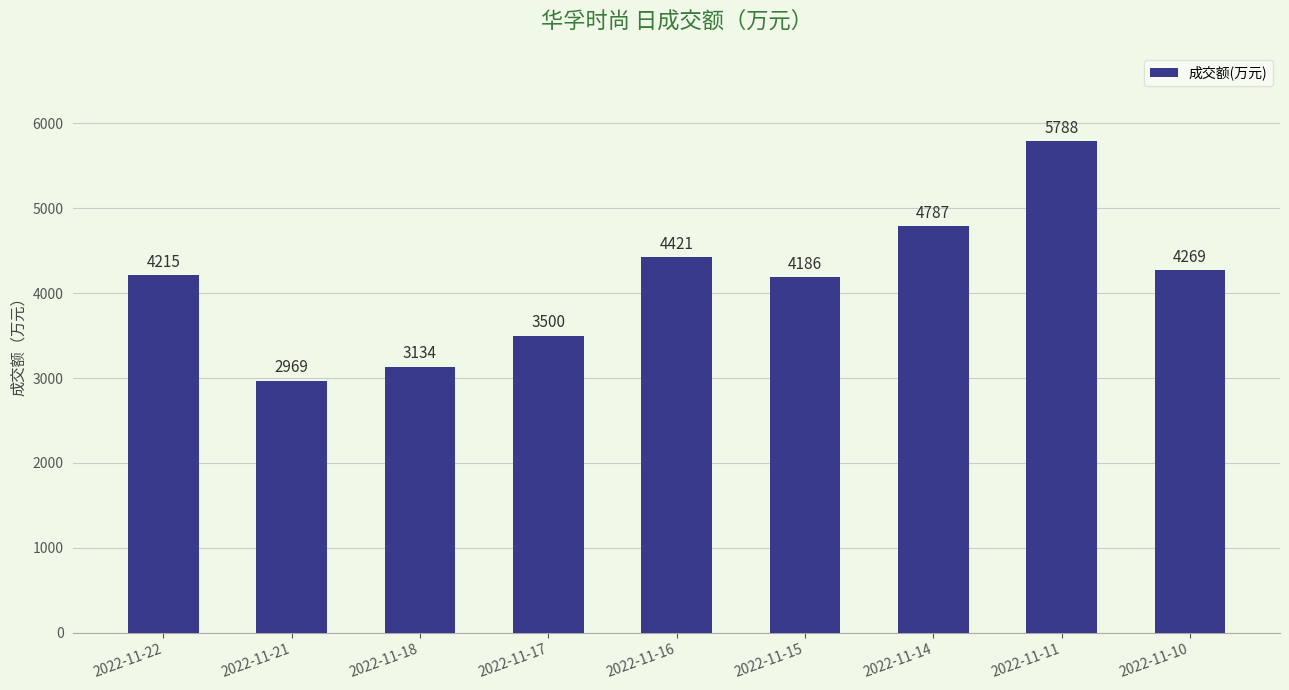

How many bars are there in total?

9